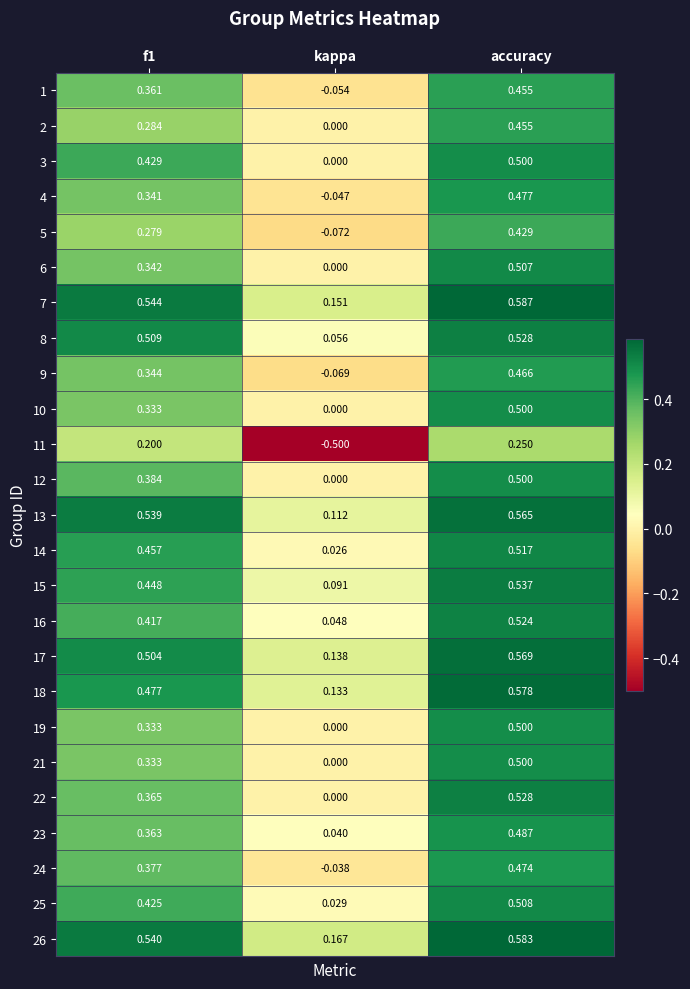

Which series has the largest range (max minus min)?

11